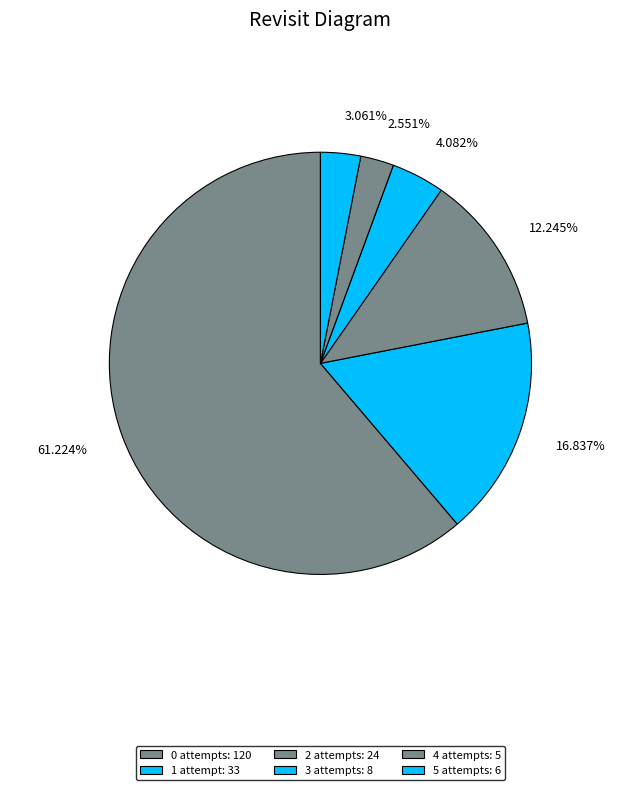

Is there a majority slice in this chart?

Yes